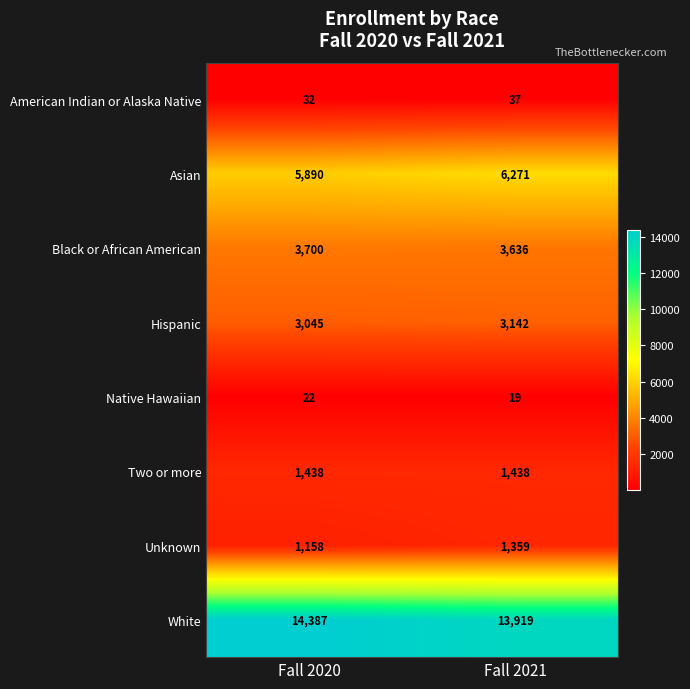

Read the Black or African American value at Fall 2021.

3636